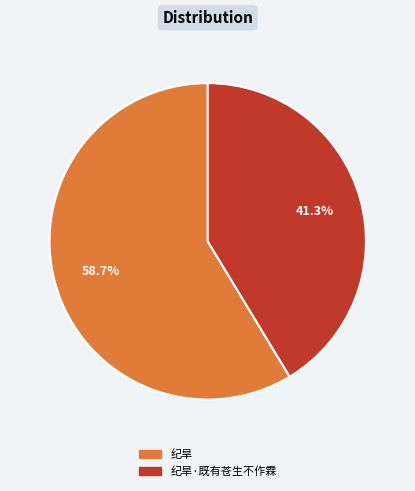

Does any single category account for the majority?

Yes